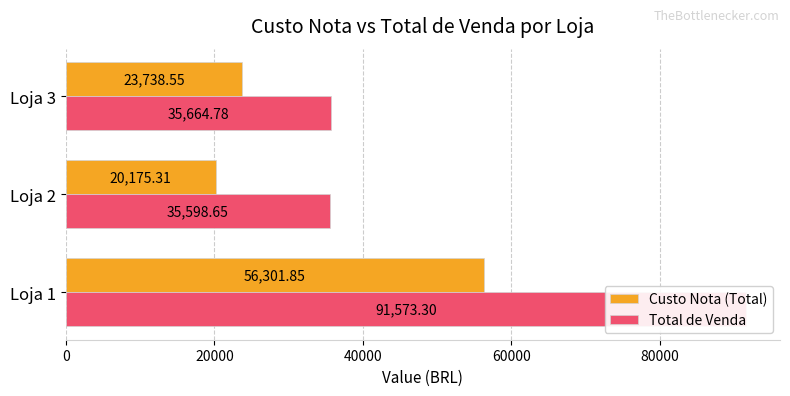

Is the value of Custo Nota (Total) at Loja 1 greater than the value of Total de Venda at Loja 1?

No